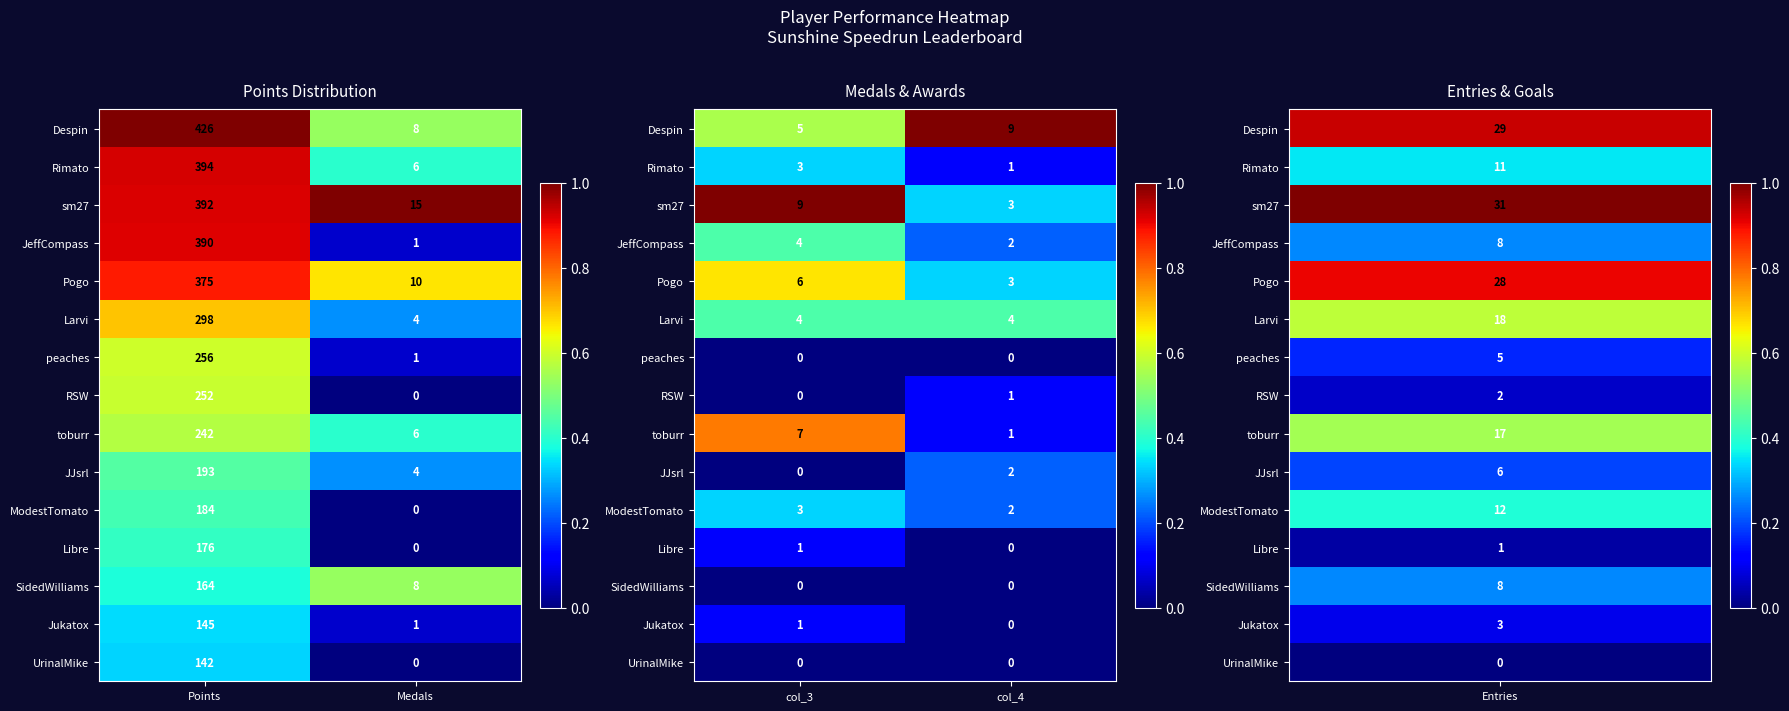

Is the value of Rimato at col_3 greater than the value of peaches at col_3?

Yes